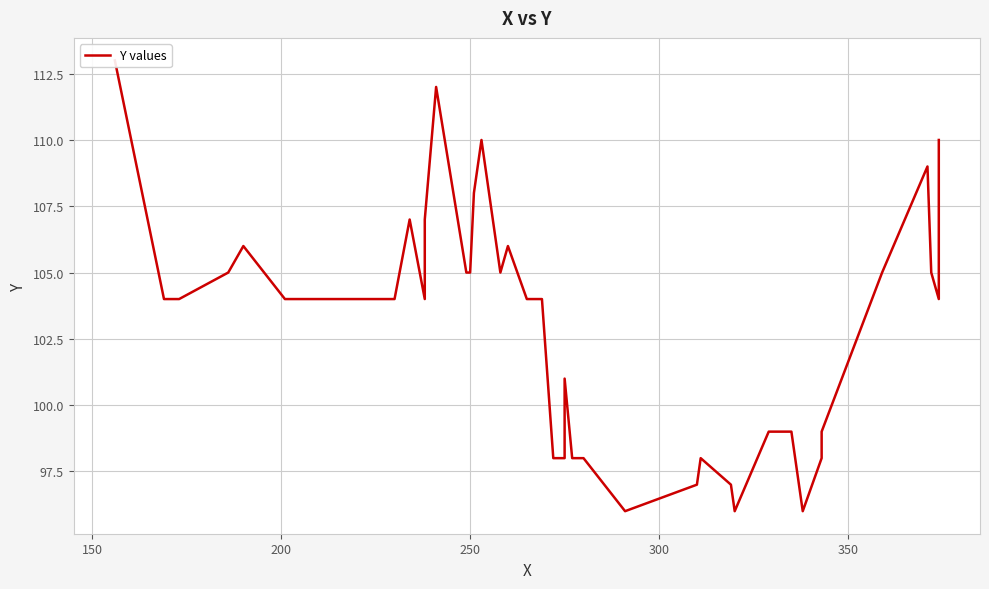

Reading left to right, extract all data points from this chart.

113	104	104	105	106	104	104	107	104	107	112	105	105	108	110	105	106	104	104	98	98	101	98	98	96	97	98	97	96	99	99	96	98	99	105	109	105	104	106	110